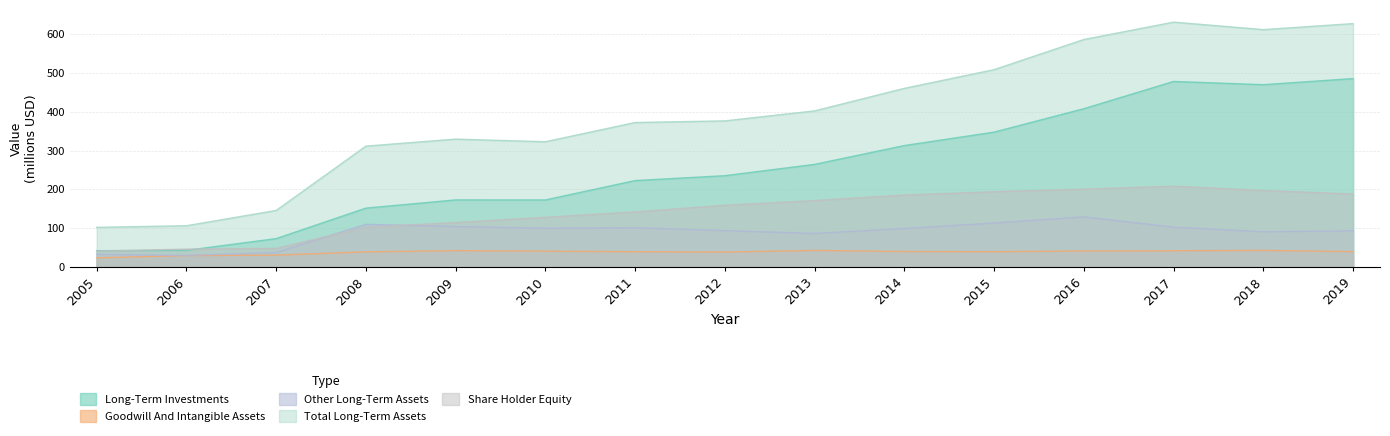

What are all the series names shown in the legend?

Long-Term Investments, Goodwill And Intangible Assets, Other Long-Term Assets, Total Long-Term Assets, Share Holder Equity